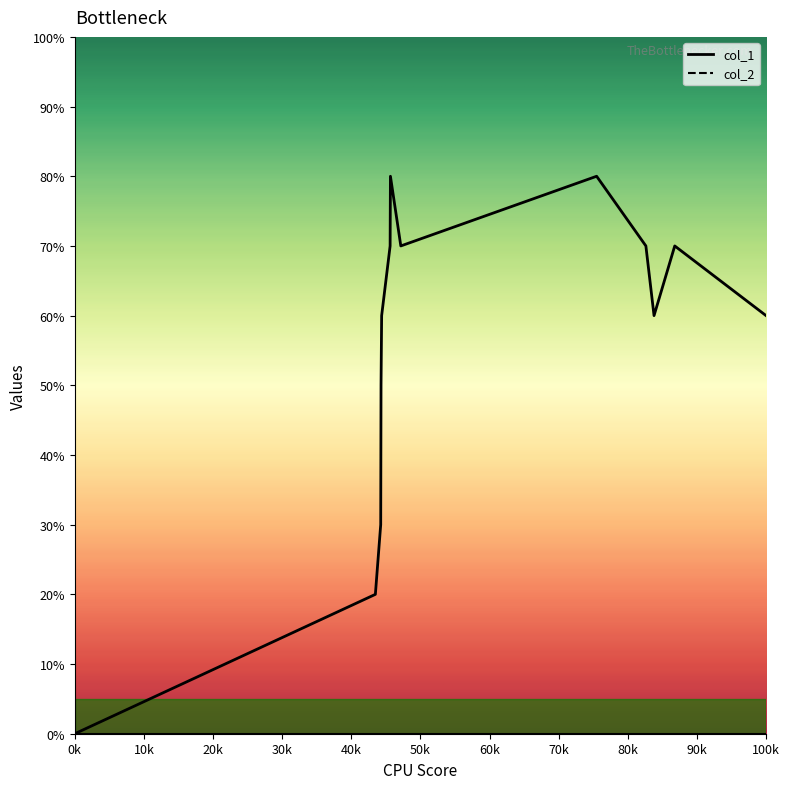

Count the number of data series in this chart.

1